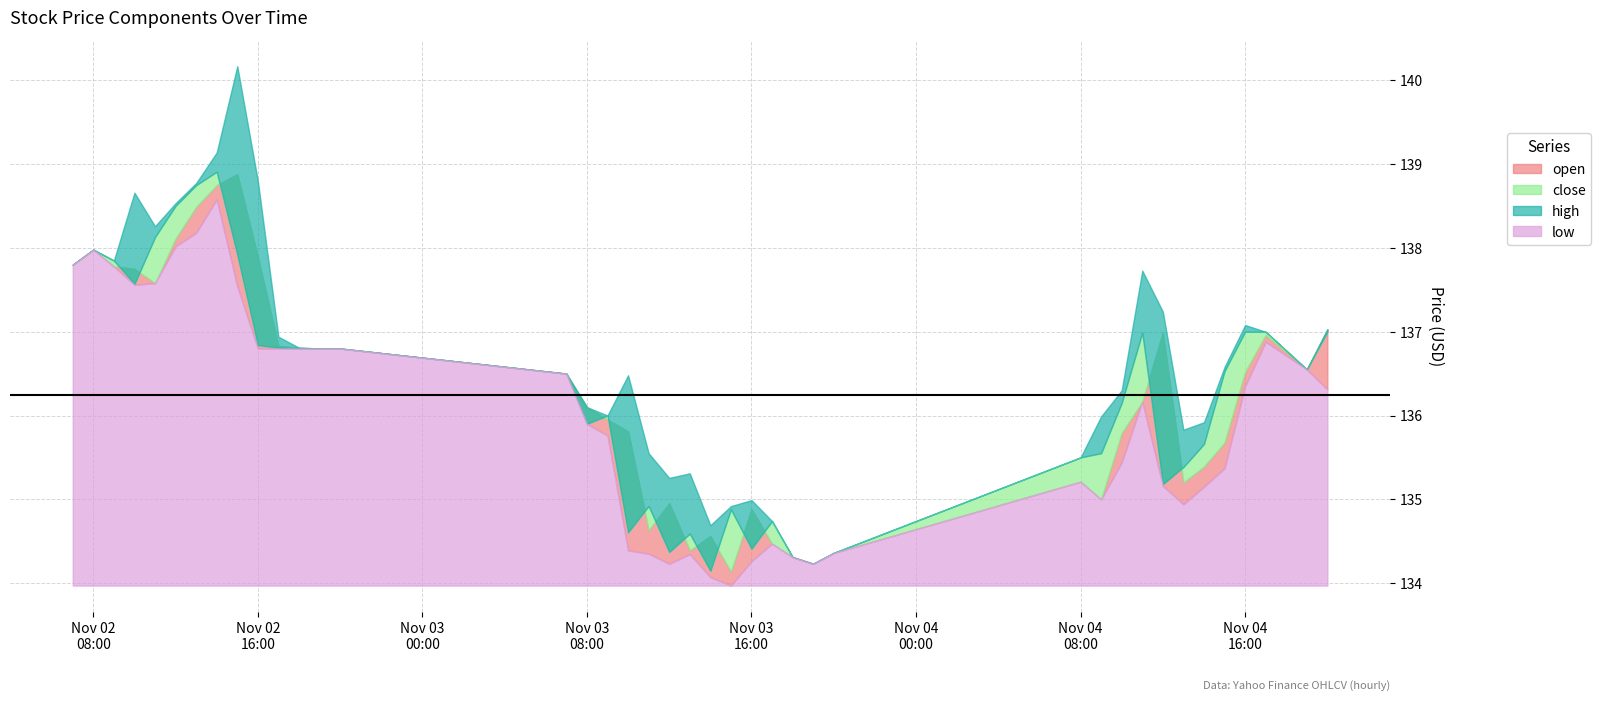

Where is low nearest to the value 136?

2022-11-03 08:00